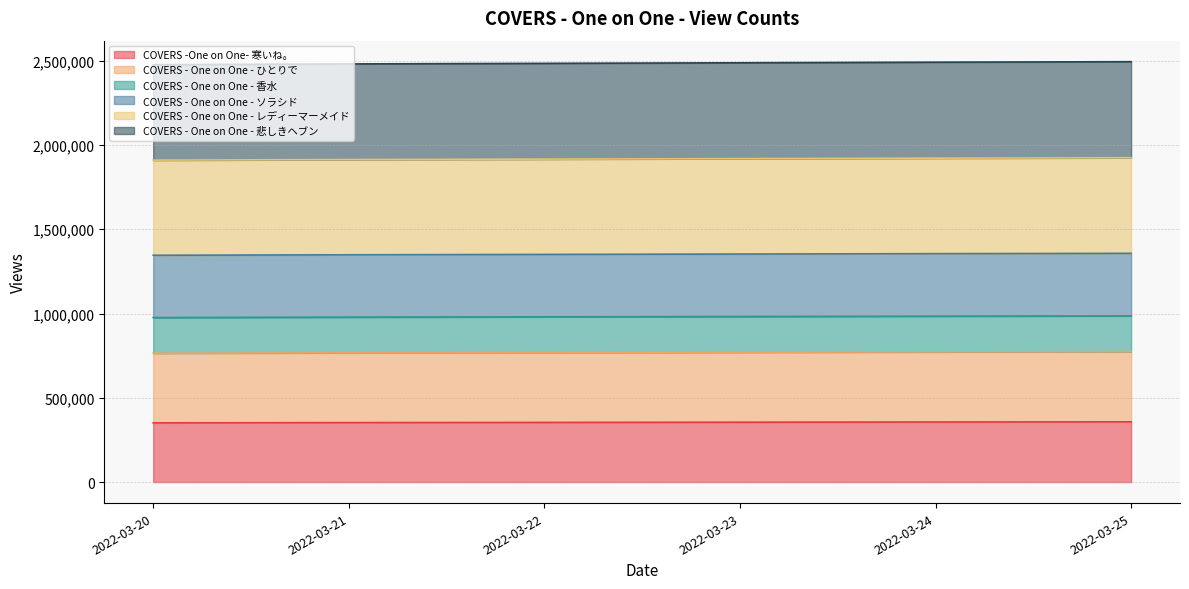

What is the highest value of the COVERS -One on One- 寒いね。 series?

357488